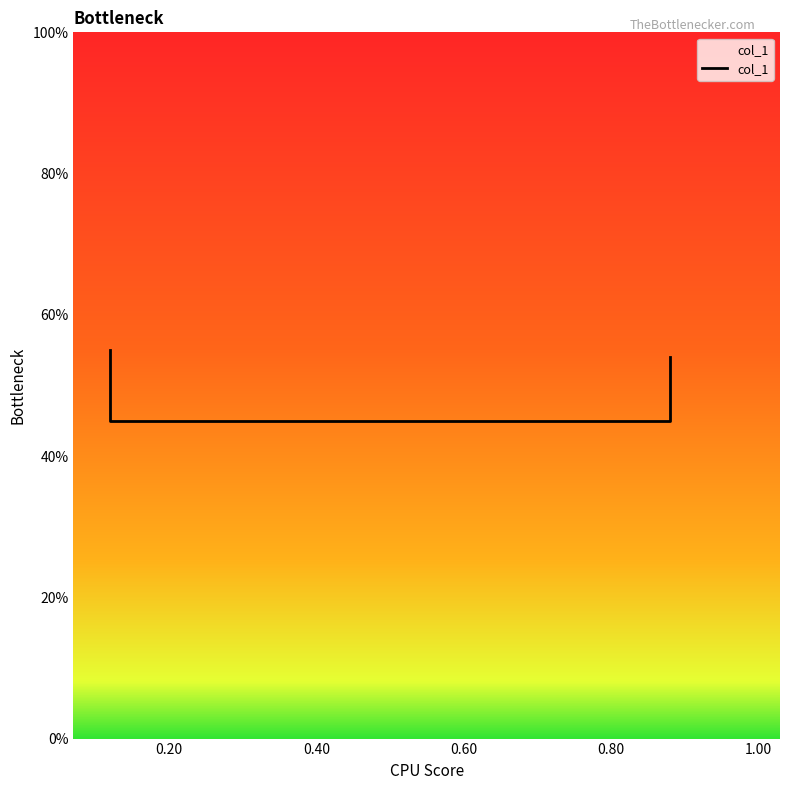

At which label is the value closest to 0?

0.20